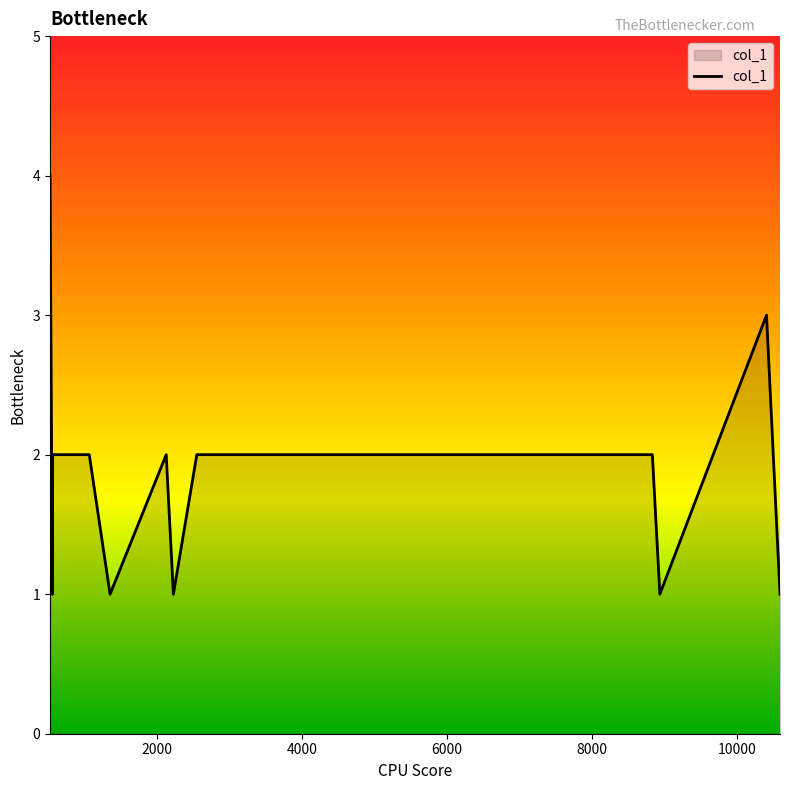

Does the chart display data point markers on the line(s)?

No